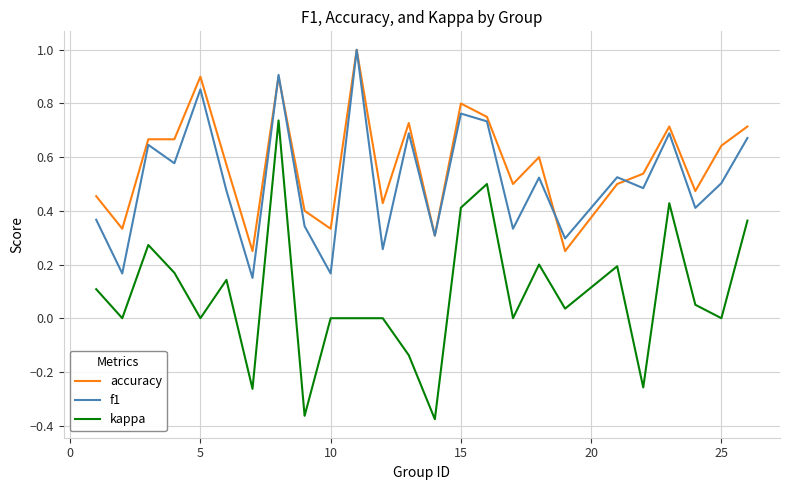

Which series has the widest spread of values?

kappa